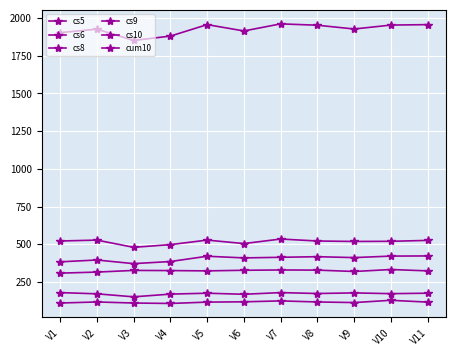

True or false: cs9 and cs8 intersect in this chart.

False